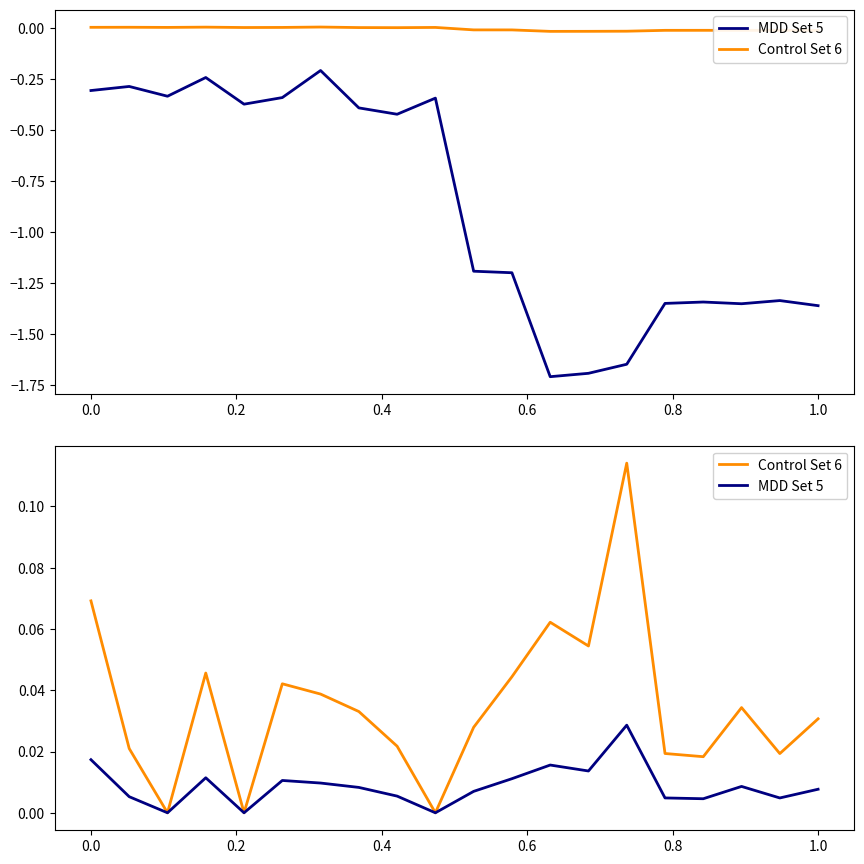

Is the value of MDD Set 5 at 10 greater than the value of Control Set 6 at 14?

No